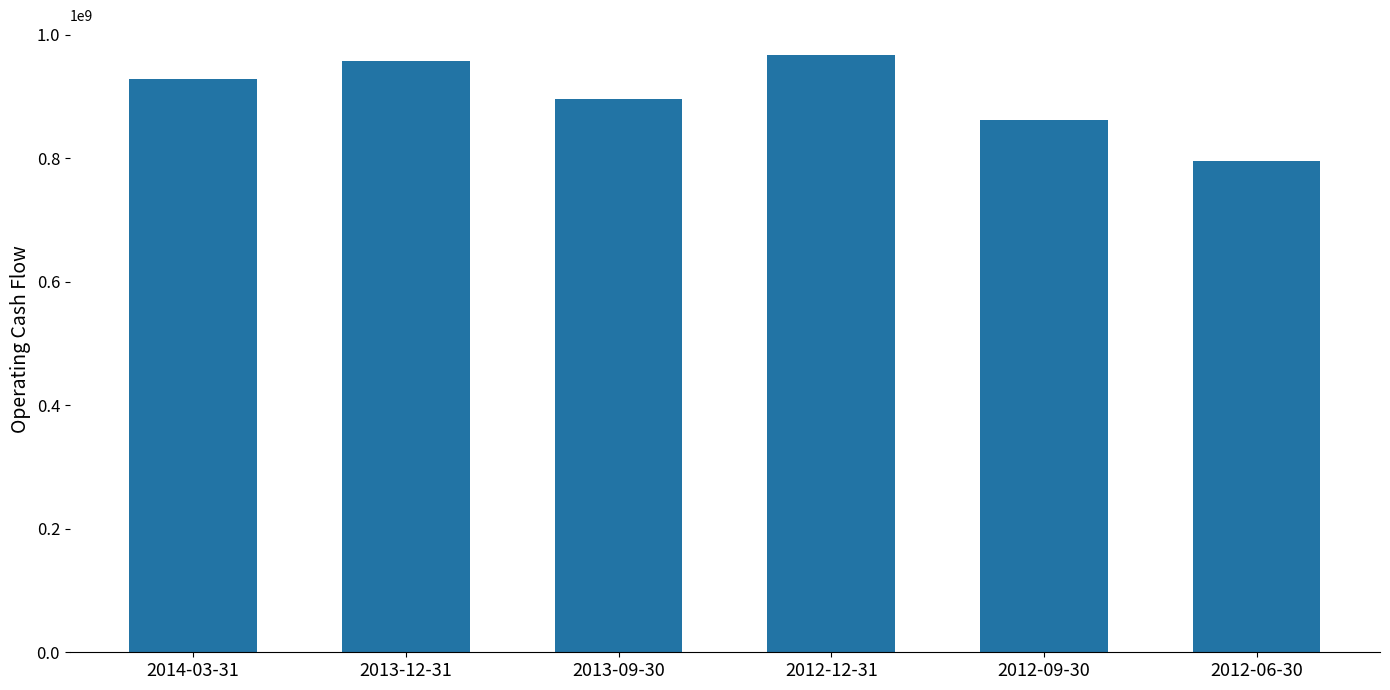

Approximately how many times larger is the value at 2012-12-31 compared to 2013-12-31?

1.0